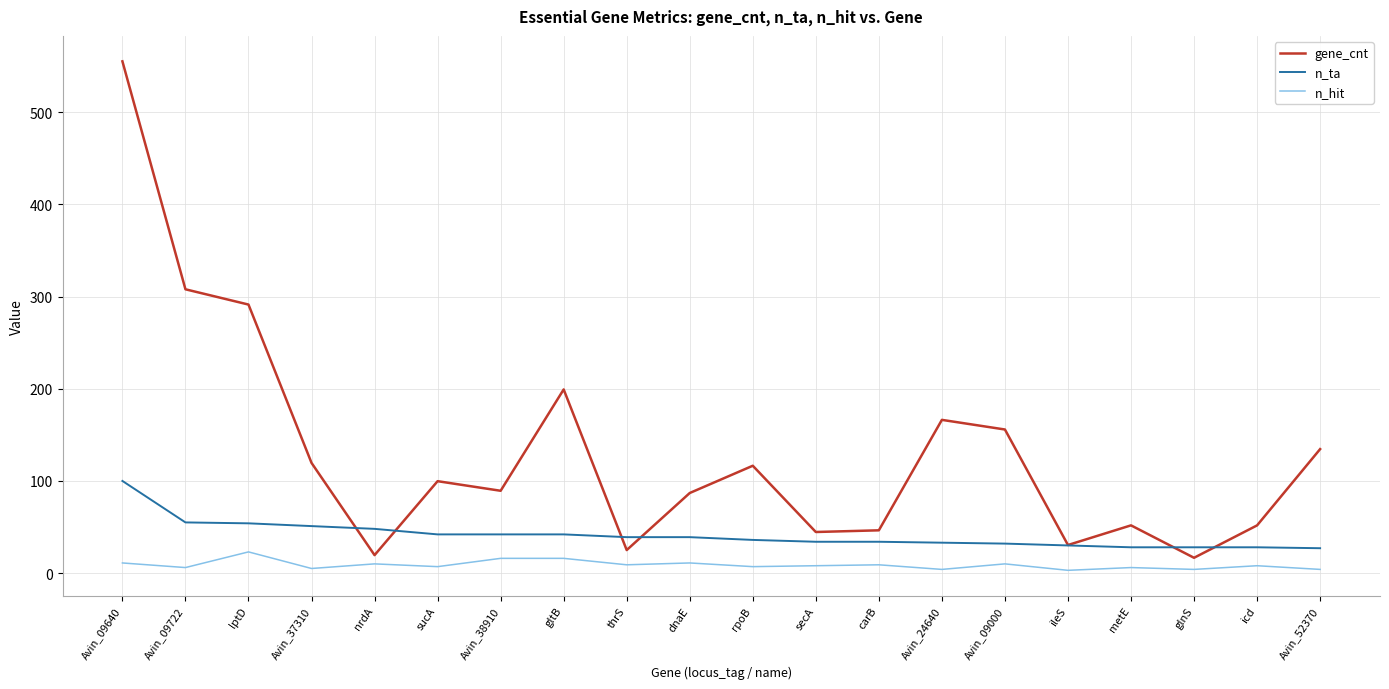

What is the highest value of the n_hit series?

23.0